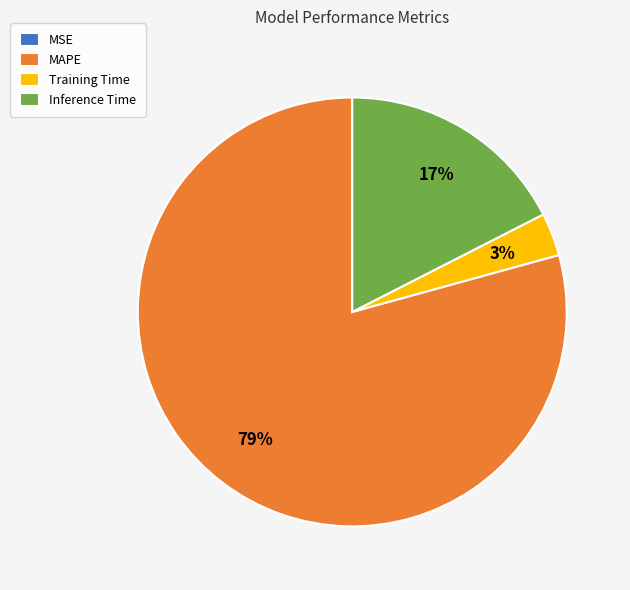

Do Inference Time and MAPE together represent more than half of the pie?

Yes